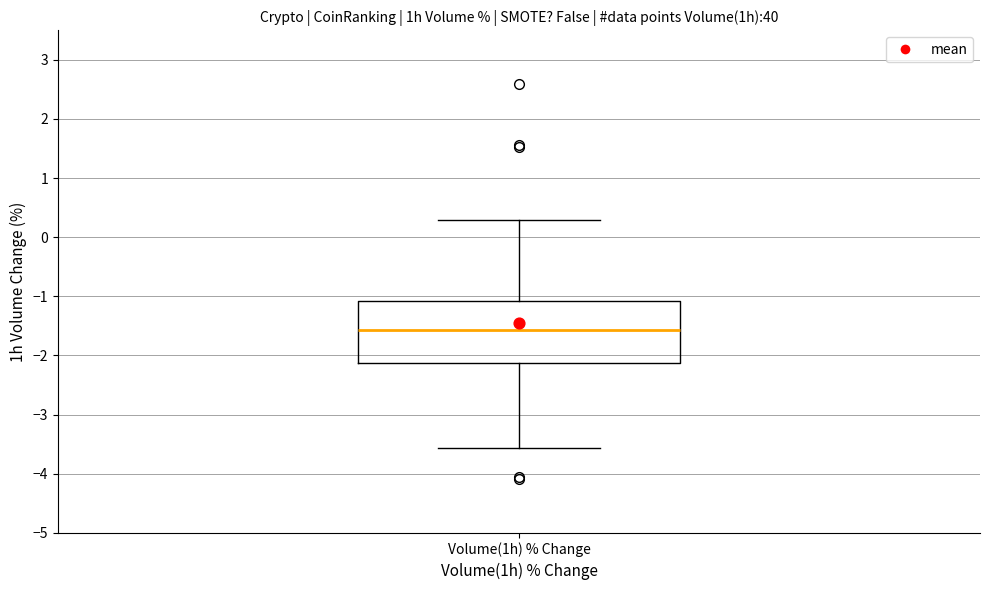

Transcribe this box plot: give where the median line is, the range the box spans, and where the two whiskers end, as read against the y-axis. The values are not printed on the chart, so give them approximately, as read against the axis.

median -1.6, box -2.1 to -1.1, whiskers -3.6 to 0.3